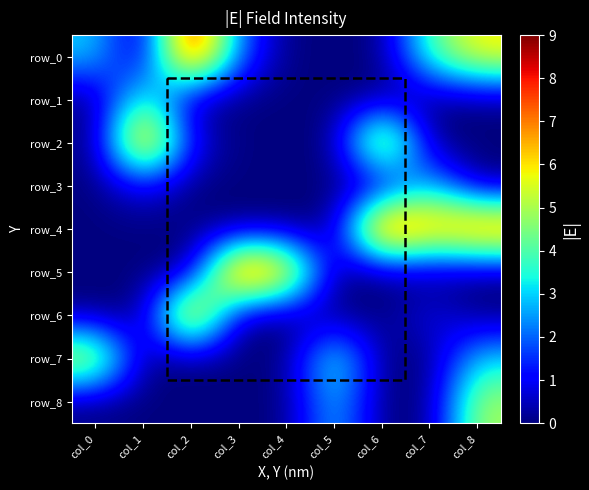

The value of row_3 at col_0 is -2. True or false?

False